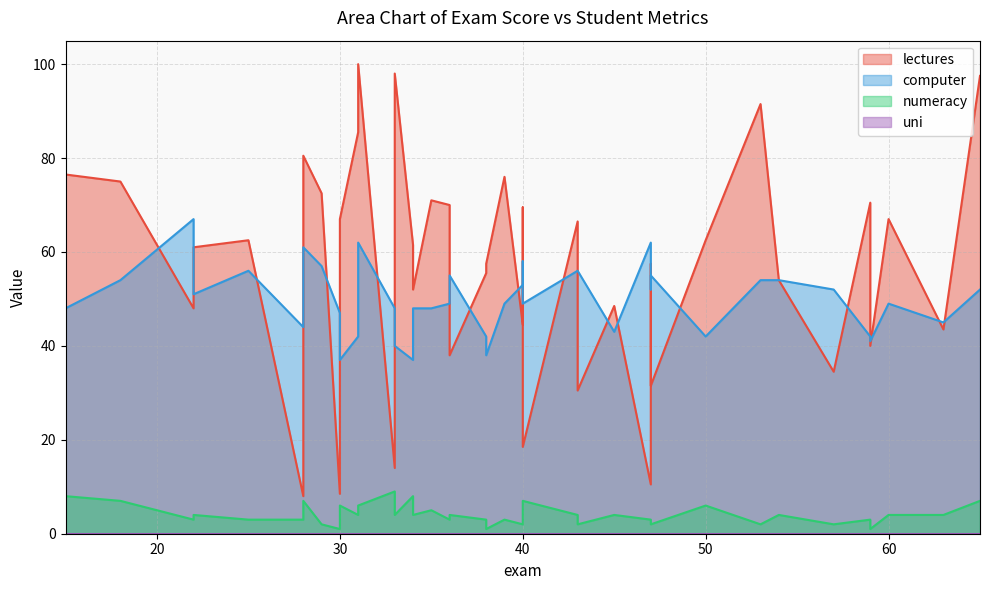

At how many categories does at least one series exceed 27?

40